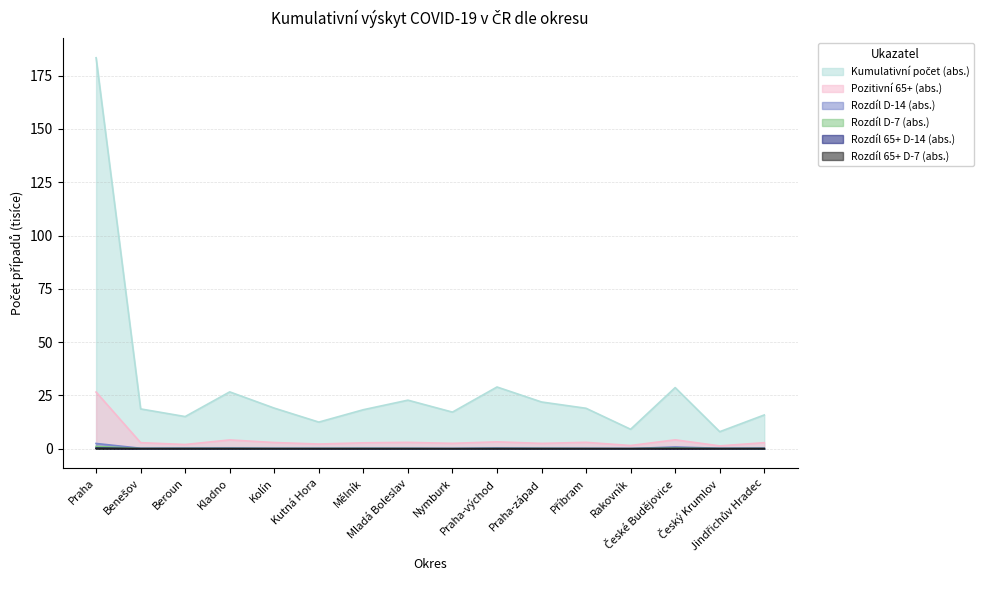

At which category is the sum across all series the highest?

Praha